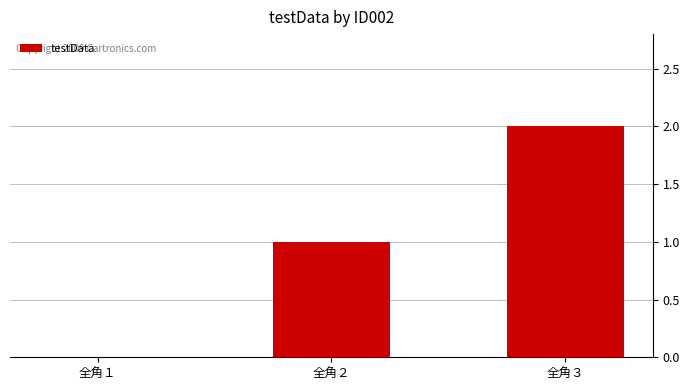

How many series are shown in this chart?

1